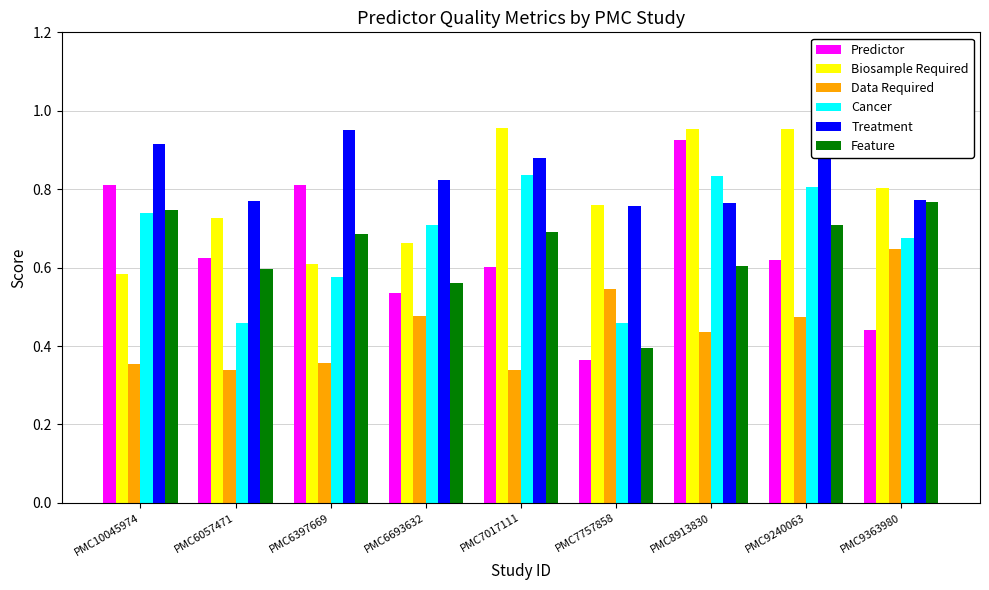

What is the sum of the Cancer values at PMC9363980 and PMC6057471?

1.1